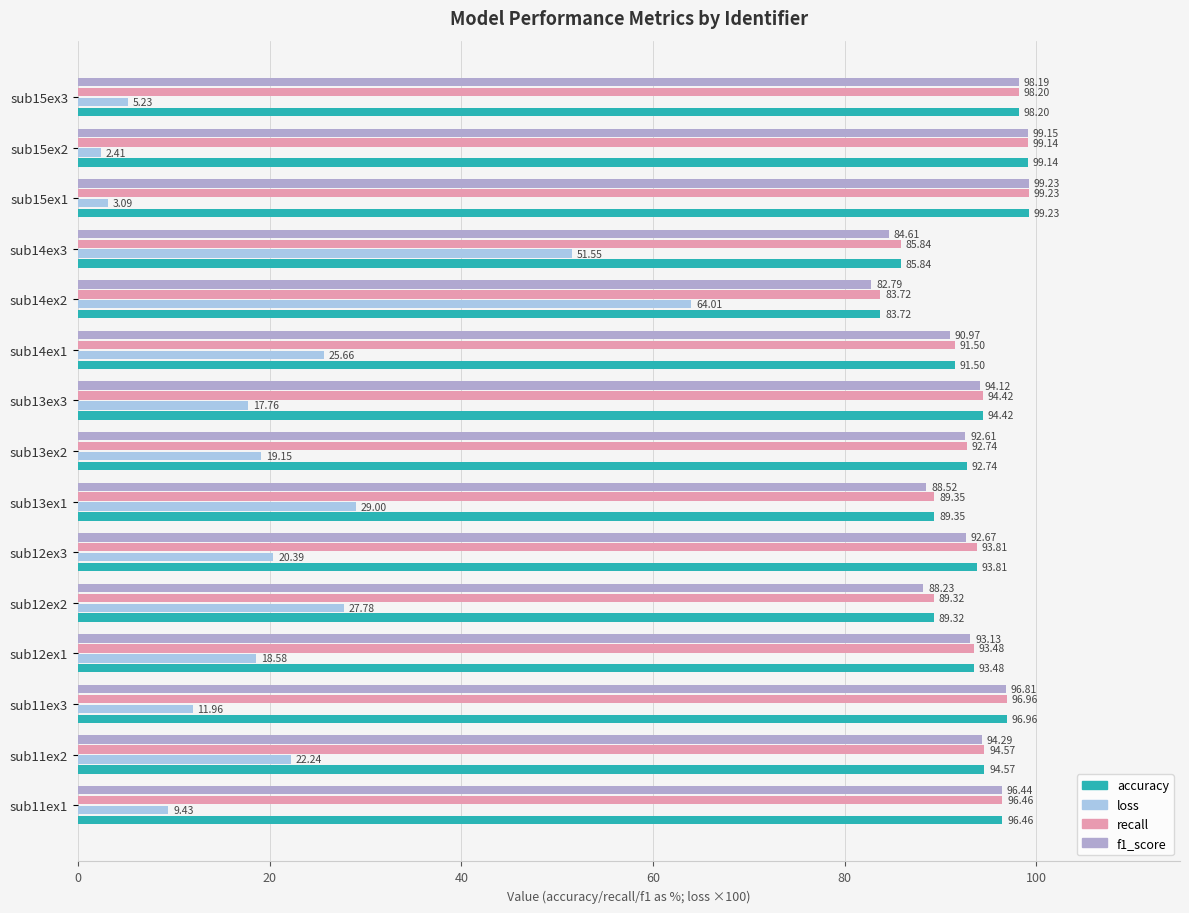

What is the spread (max minus min) of values at sub13ex2?

73.6